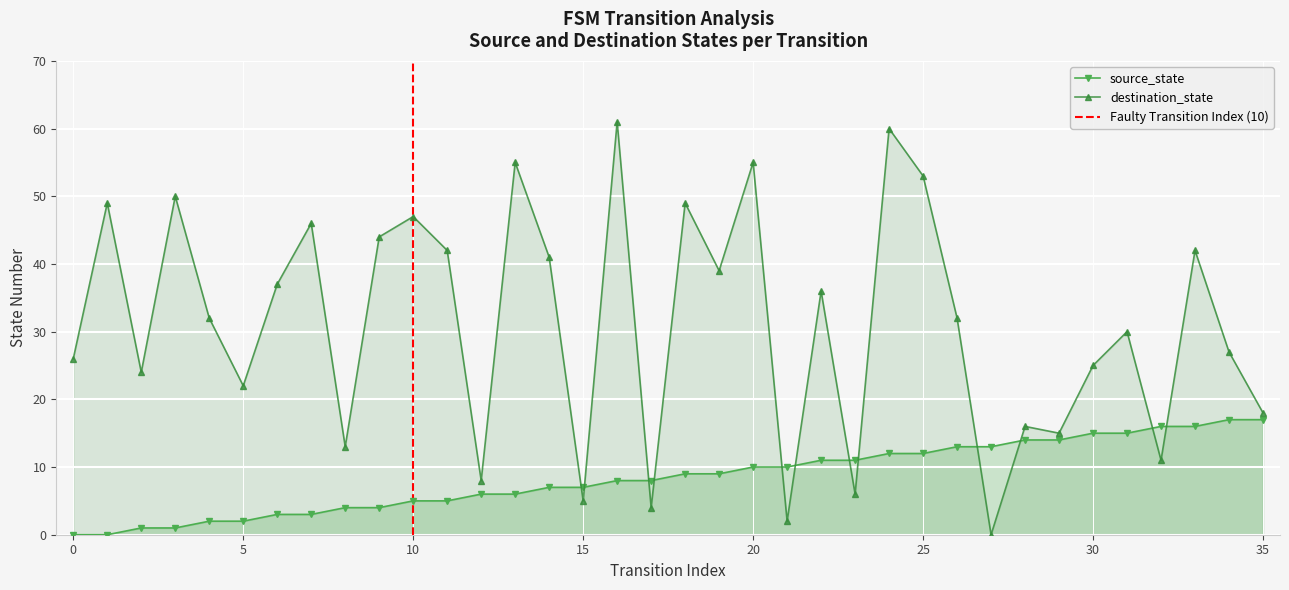

Rank the series by their average value, from lowest to highest.

source_state, destination_state